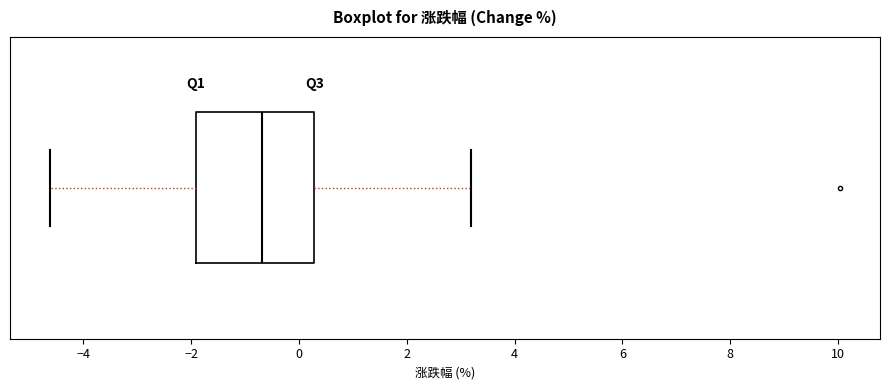

Where is the right edge of the box on the x-axis? The values are not printed on the chart, so give them approximately, as read against the axis.

0.2